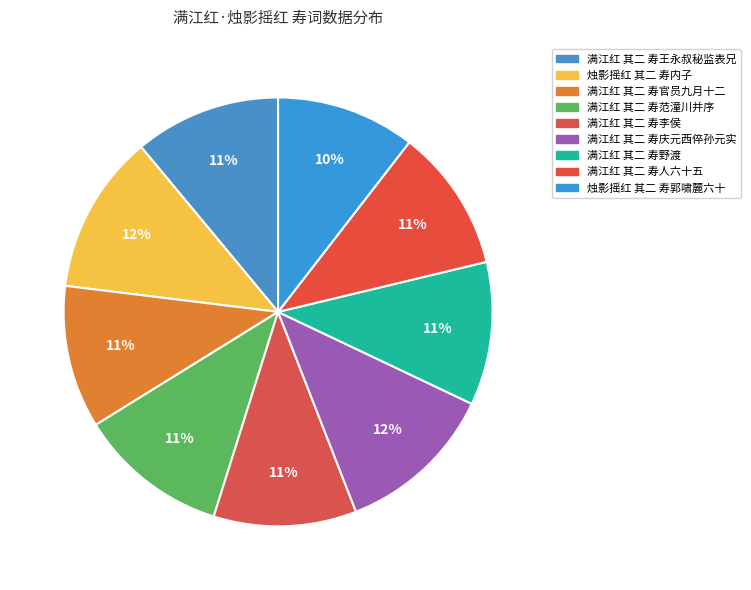

To the nearest percent, what is the difference between the largest and smallest slice percentages?

2%